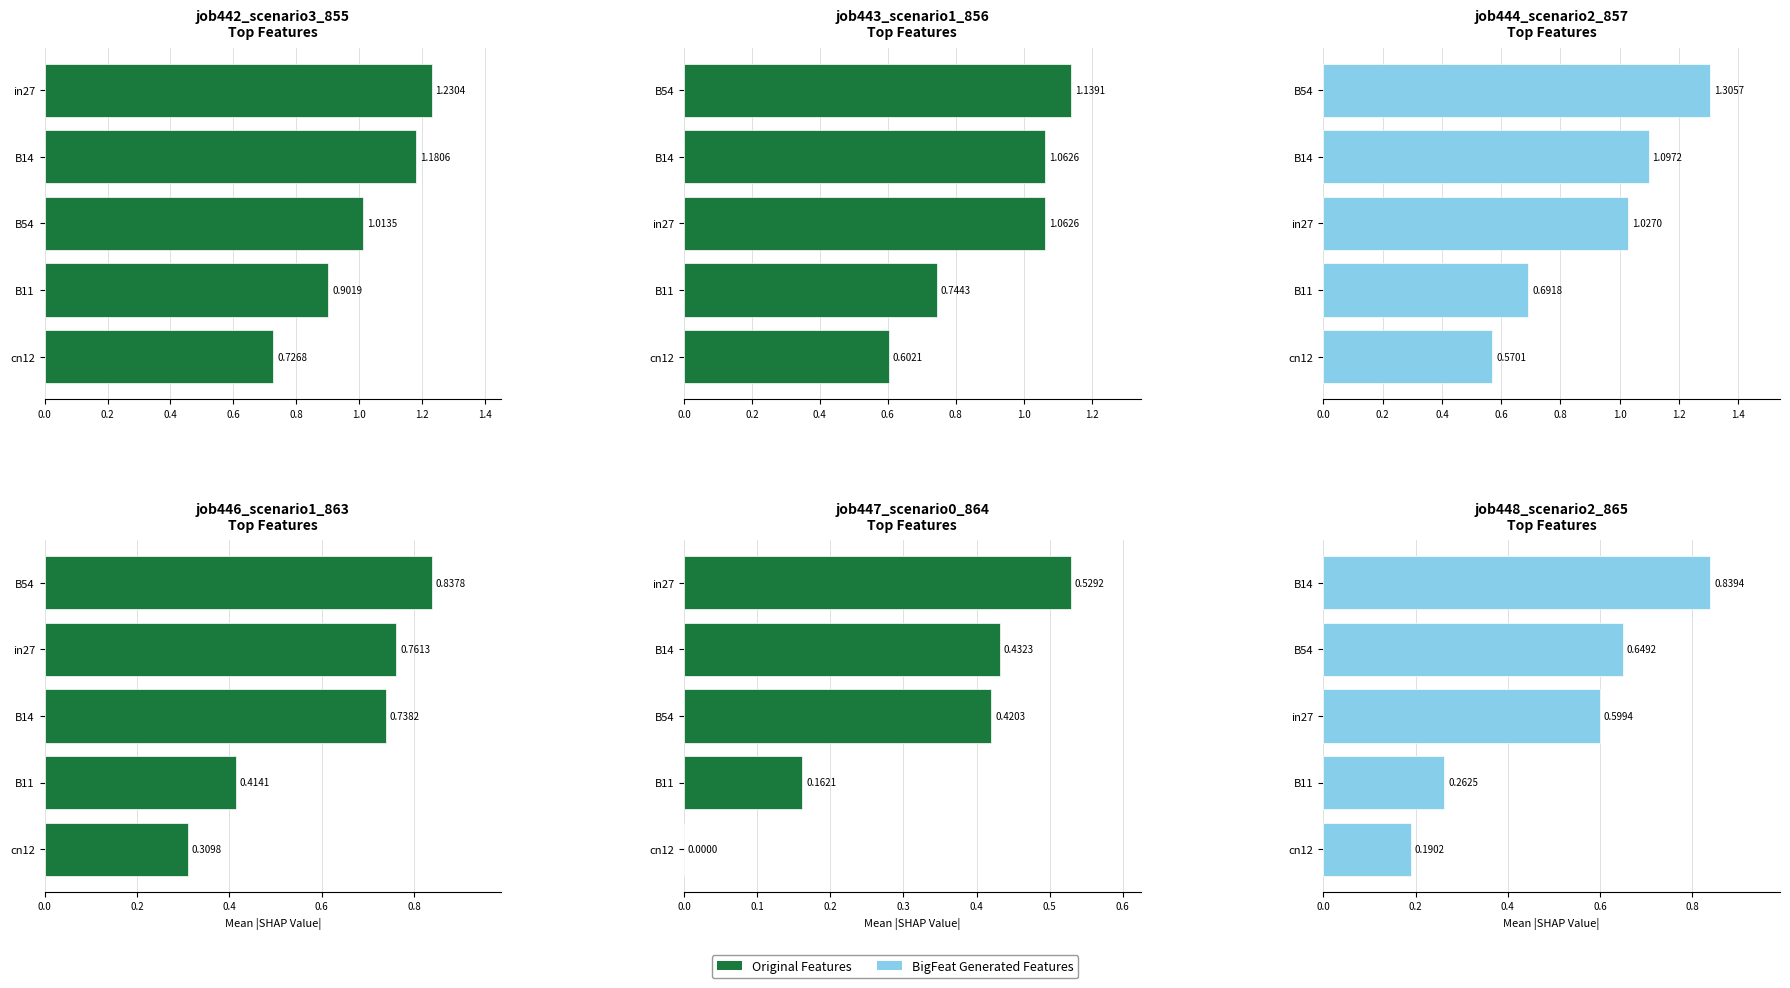

Rank the series by their average value, from lowest to highest.

Original Features, BigFeat Generated Features